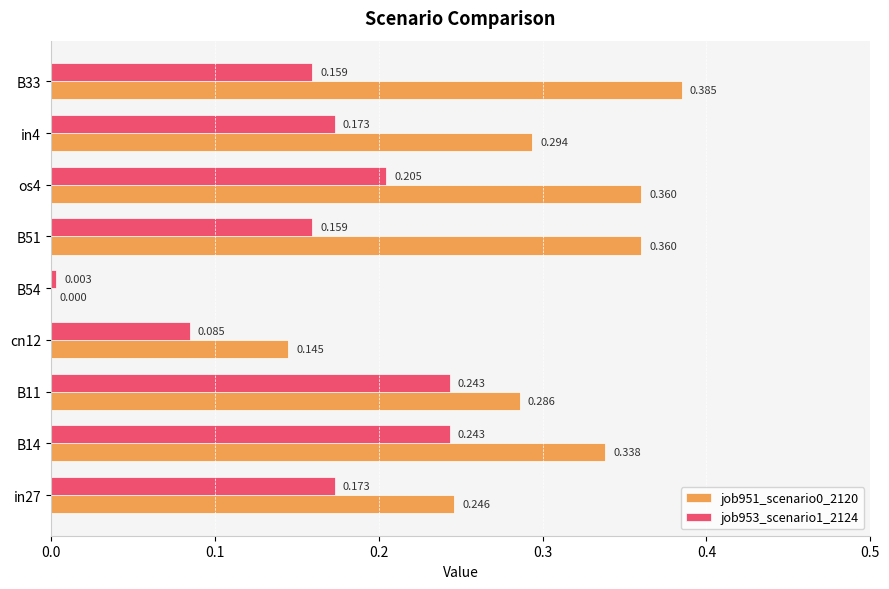

How many series are shown in this chart?

2